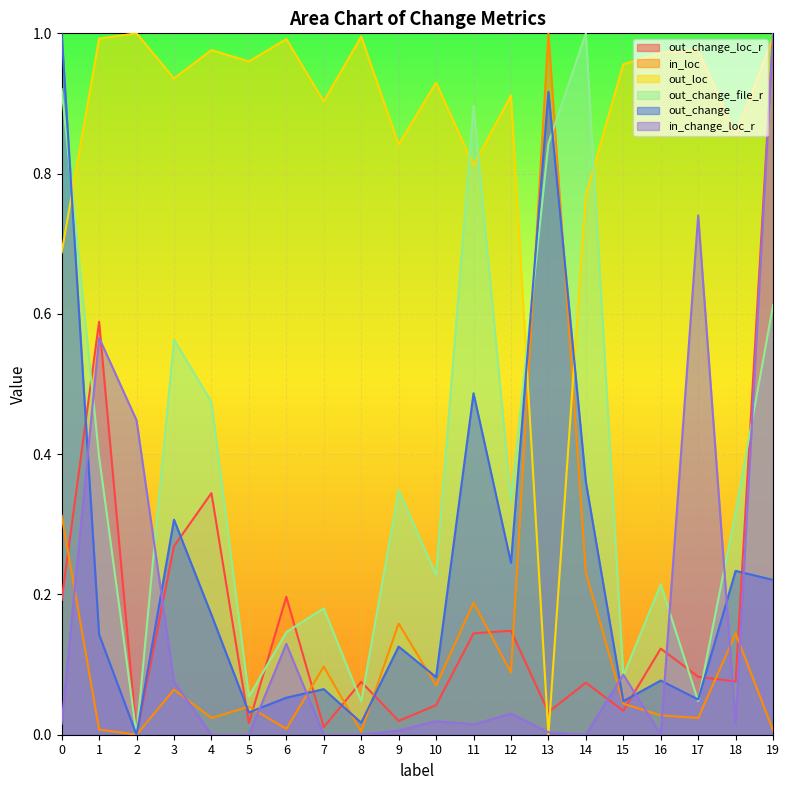

After their last crossing, which series has the higher values: in_loc or in_change_loc_r?

in_change_loc_r